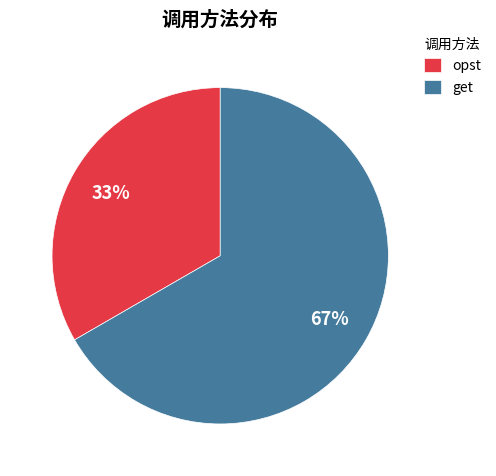

Which category has the smallest portion of the pie?

opst